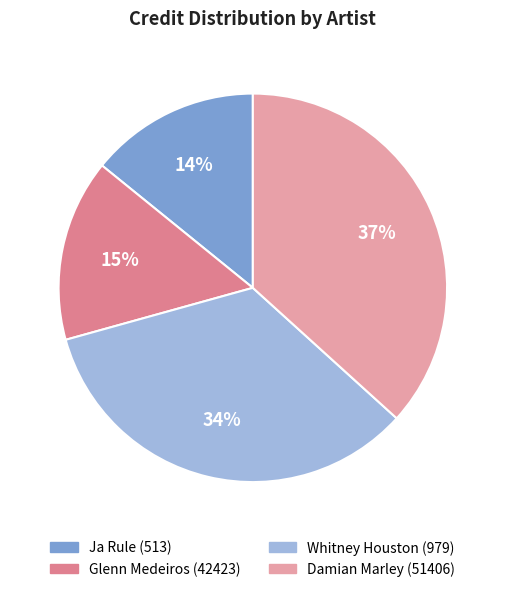

To the nearest percent, what is the combined percentage of Glenn Medeiros (42423) and Ja Rule (513)?

29%